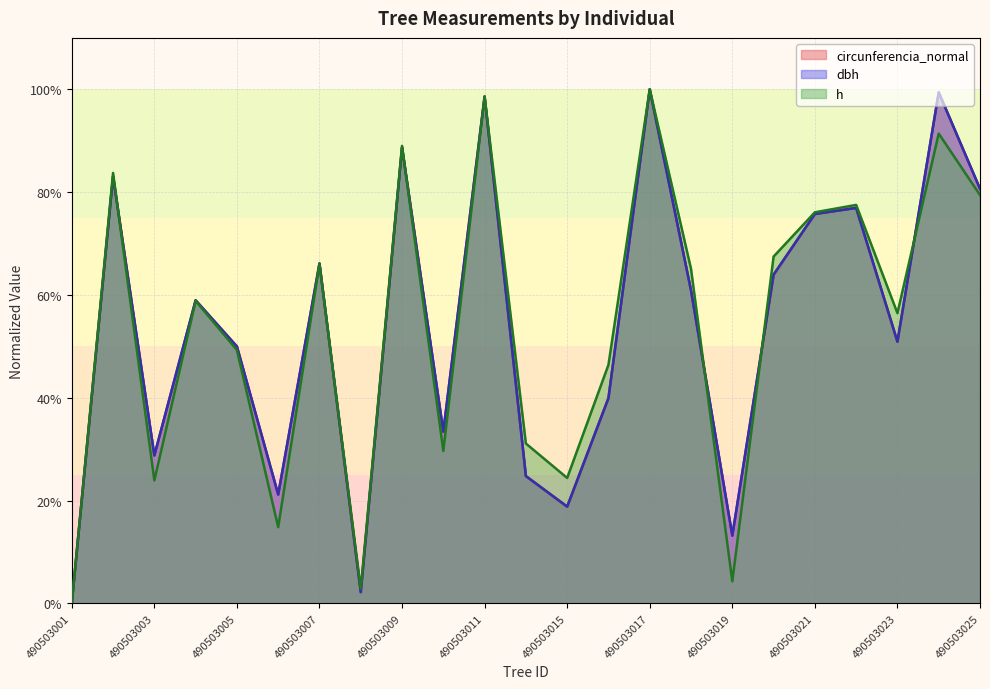

Which category has the lowest value in the circunferencia_normal series?

490503001